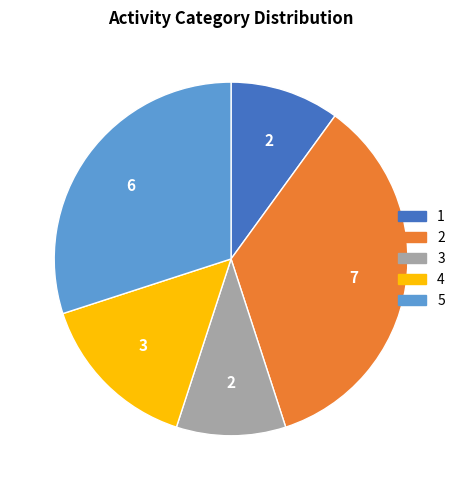

What is the total percentage of 5 and 4?

45.0%